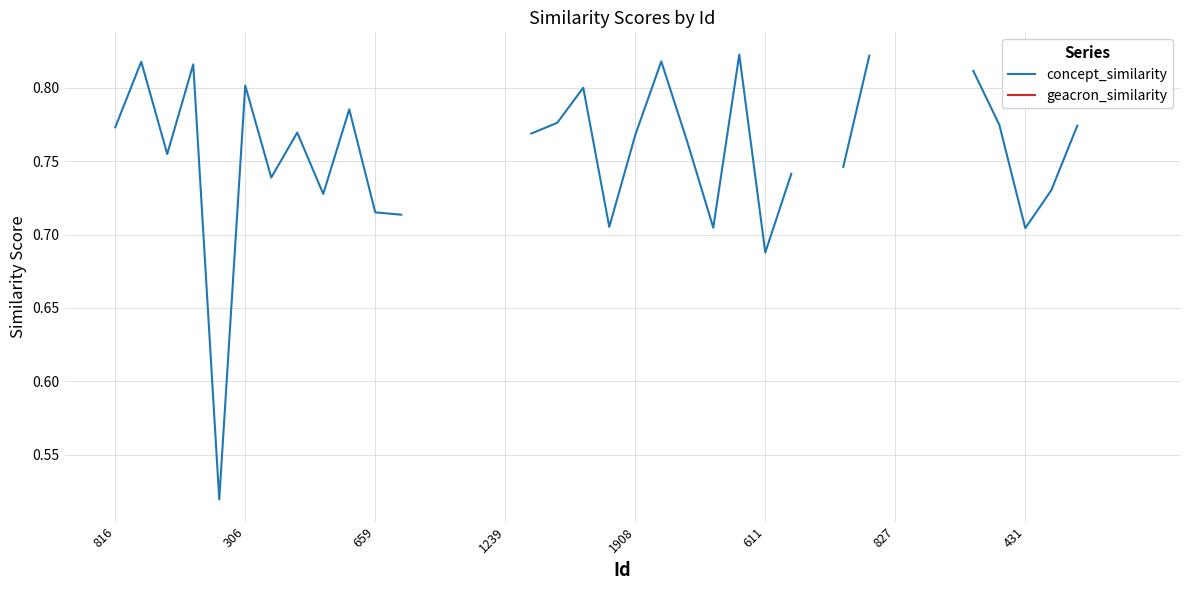

Is this an area chart (filled region under the line)?

No